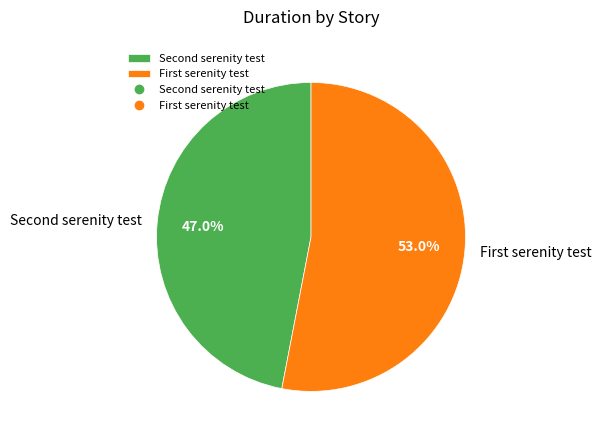

Count the number of slices in the pie.

2